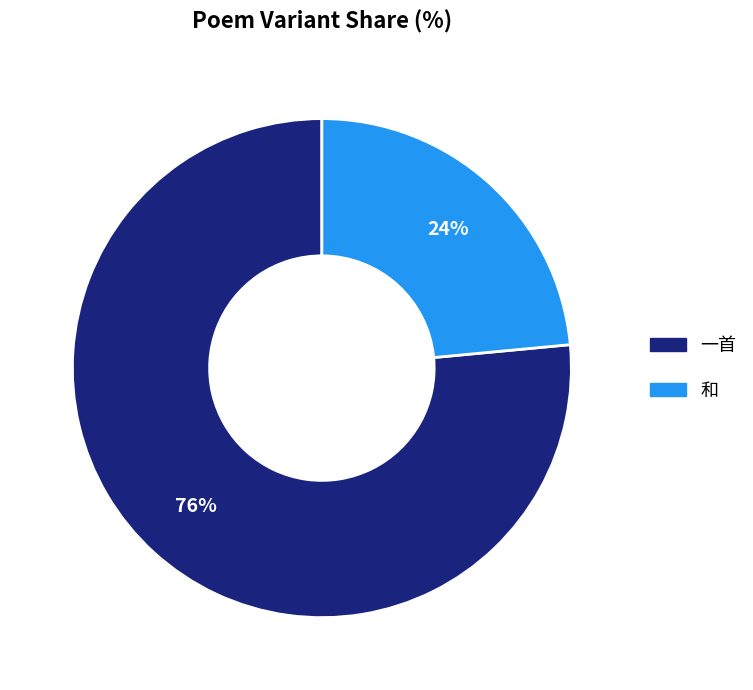

How many segments does this pie chart have?

2